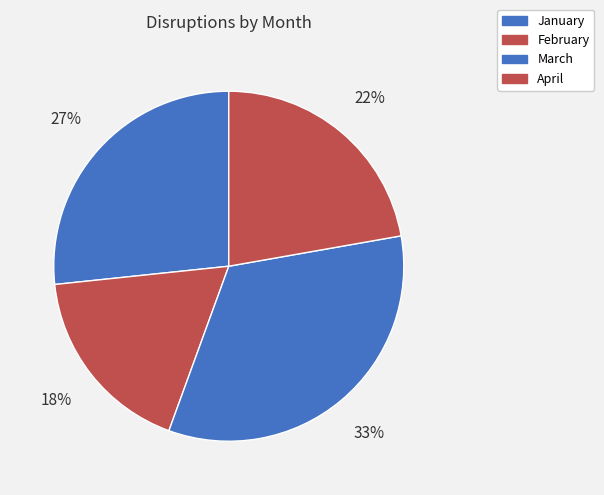

Does any single category account for the majority?

No